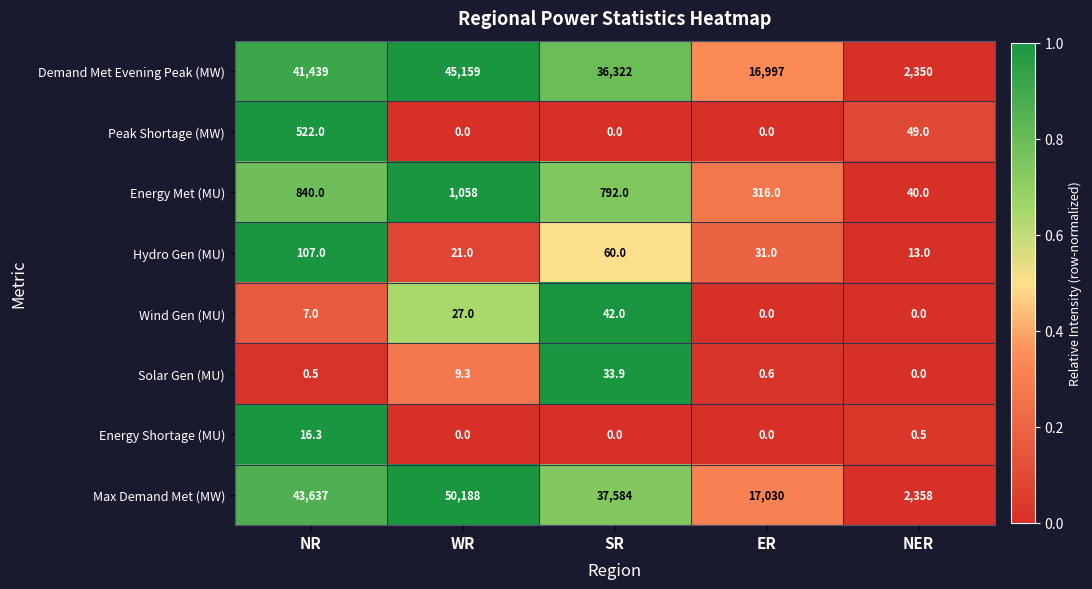

What is the difference between the Solar Gen (MU) values at WR and NR?

8.8